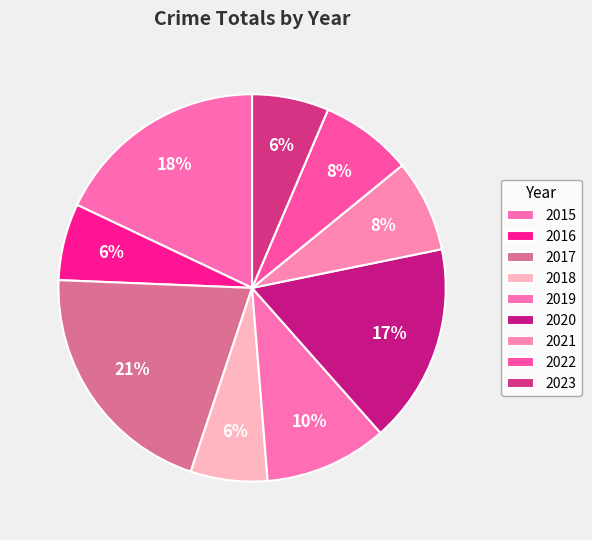

Is there a majority slice in this chart?

No